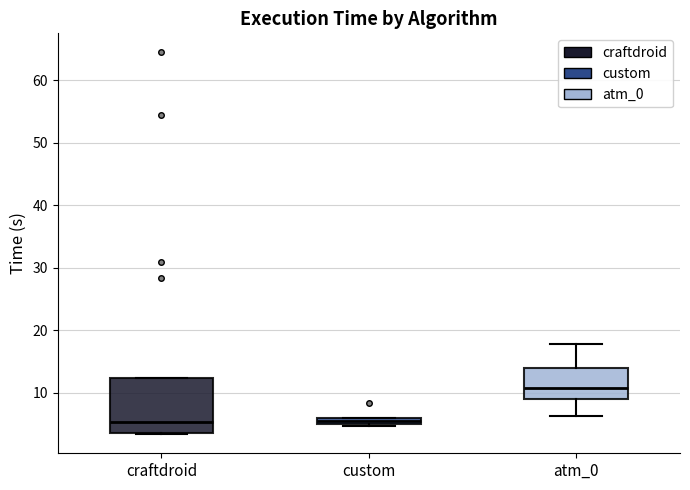

Where does the median line of the box for craftdroid sit on the y-axis? The values are not printed on the chart, so give them approximately, as read against the axis.

5